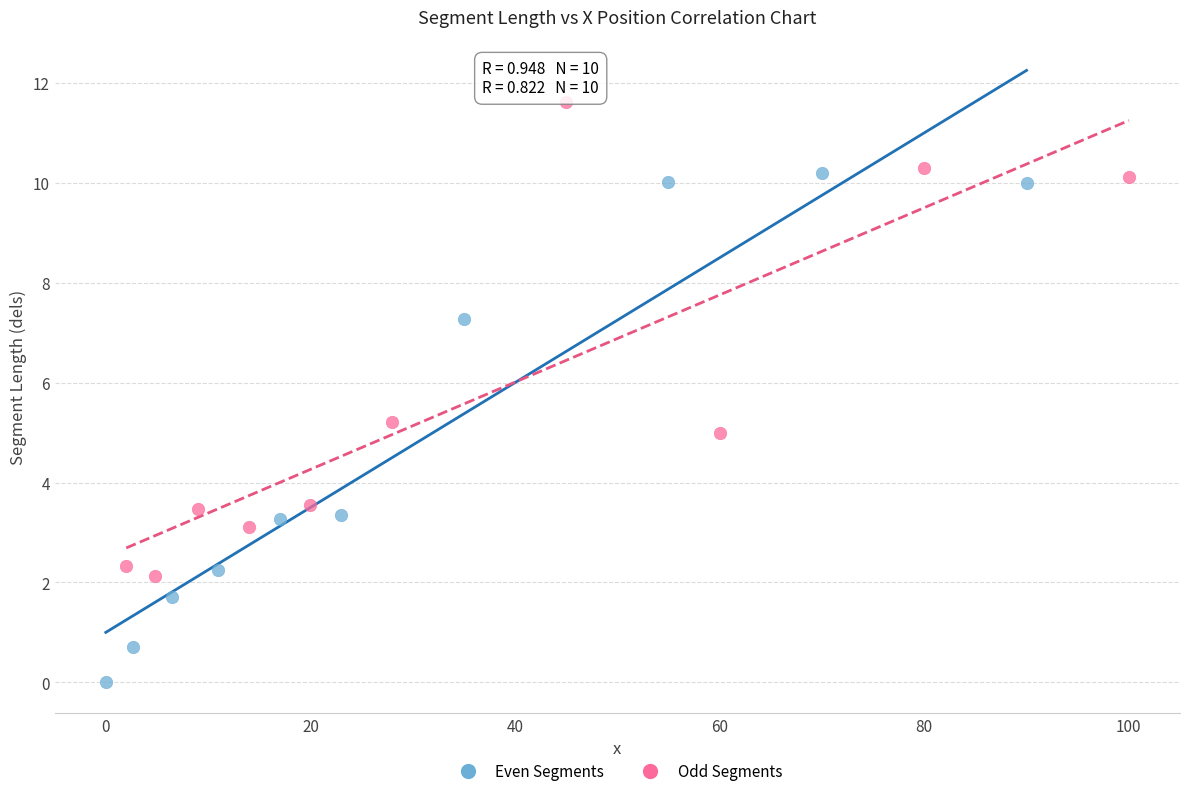

Which series reaches the minimum Y coordinate?

Even Segments